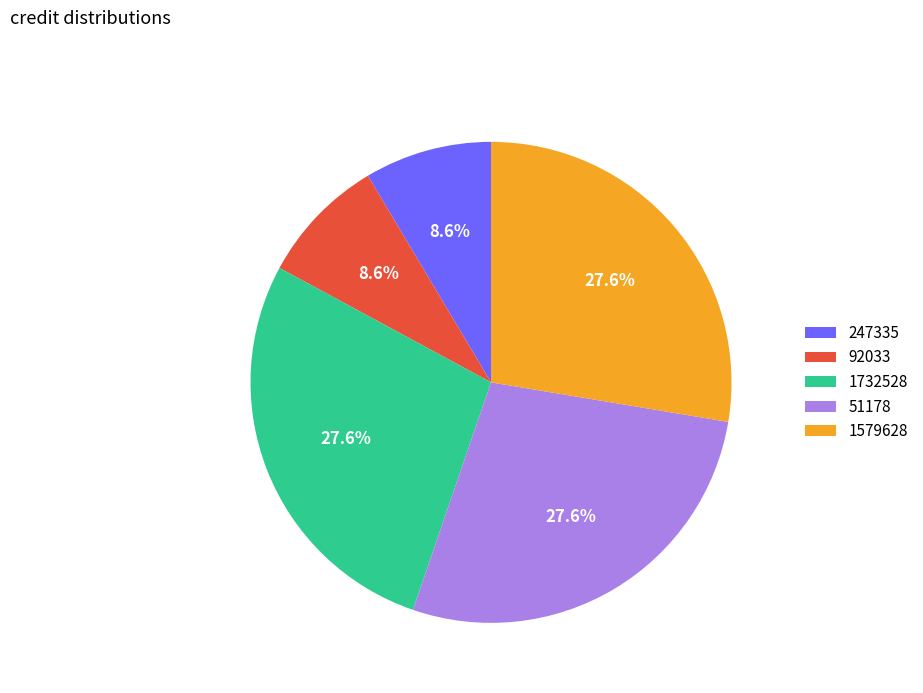

Does 1579628 account for over 50% of the chart?

No